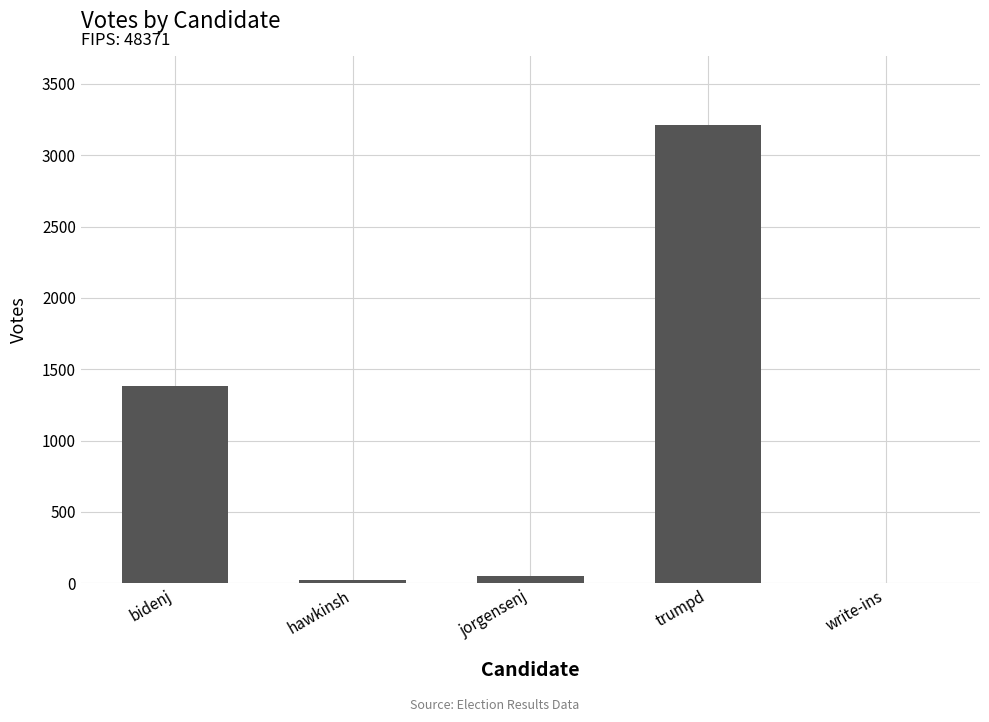

What is the sum of all values?

4668